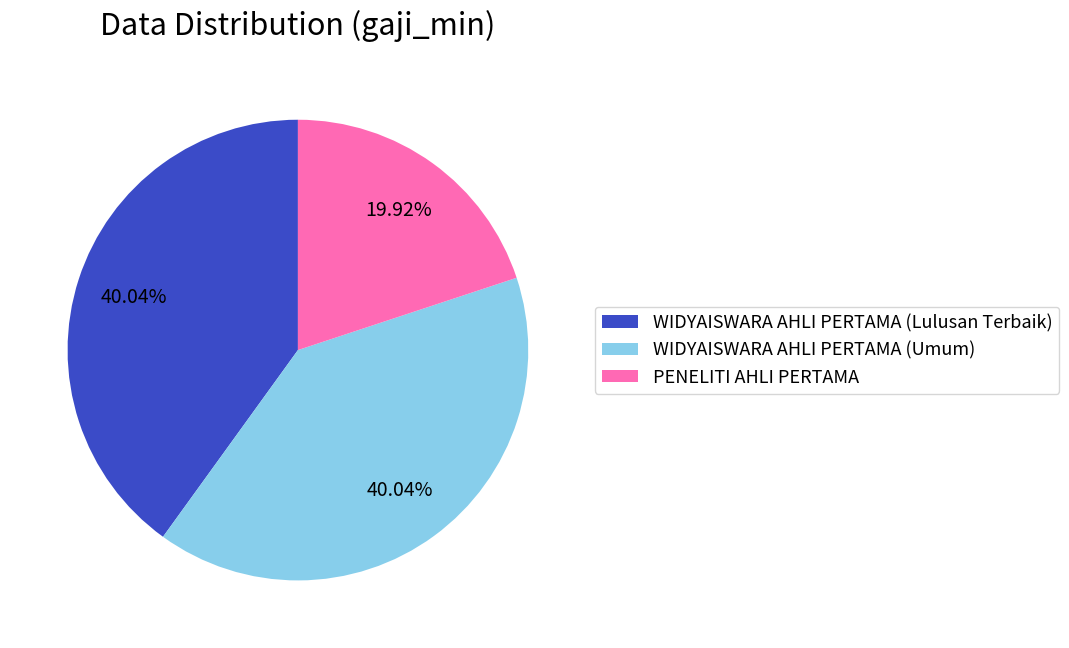

Which has a higher value, WIDYAISWARA AHLI PERTAMA (Umum) or PENELITI AHLI PERTAMA?

WIDYAISWARA AHLI PERTAMA (Umum)